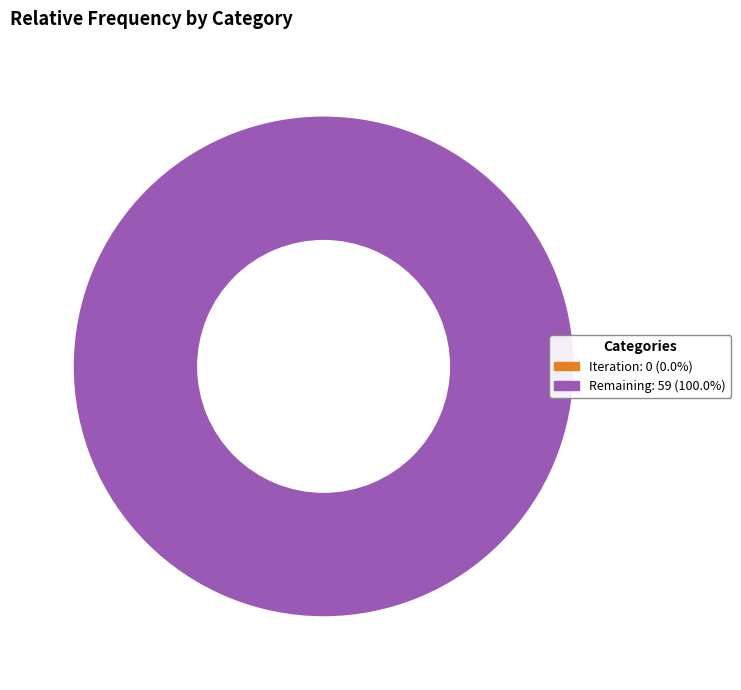

To the nearest percent, what is the difference between the Remaining and Iteration slice percentages?

100%